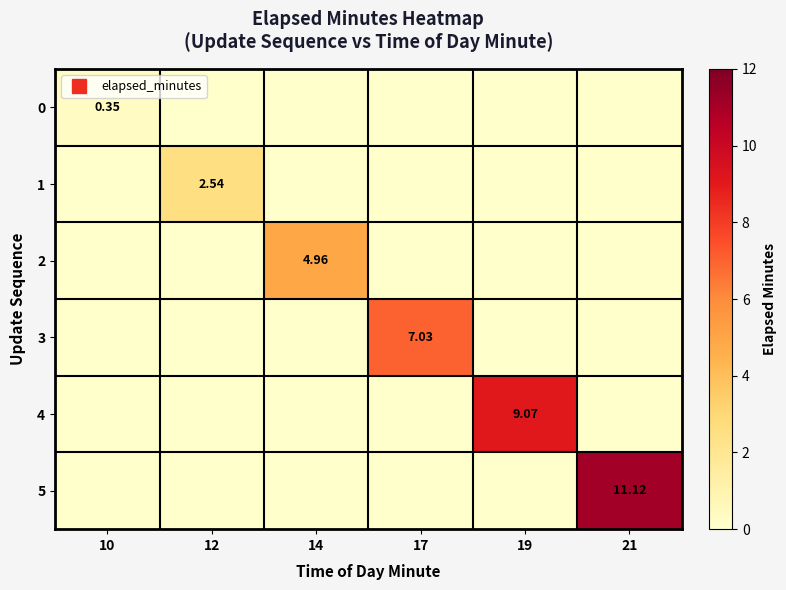

Which category has the lowest value in the 5 series?

10